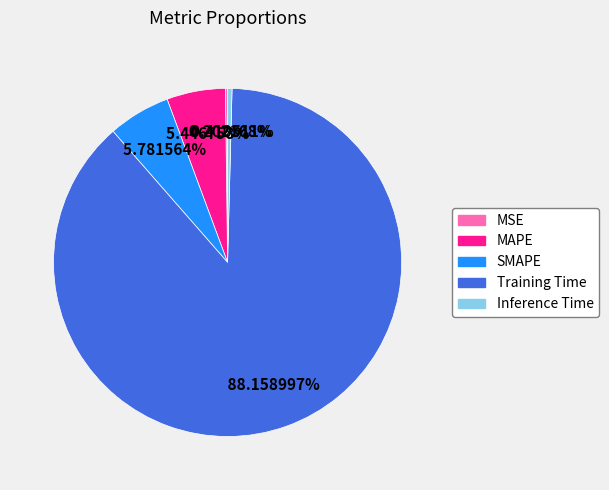

Between MAPE and Training Time, which is larger?

Training Time